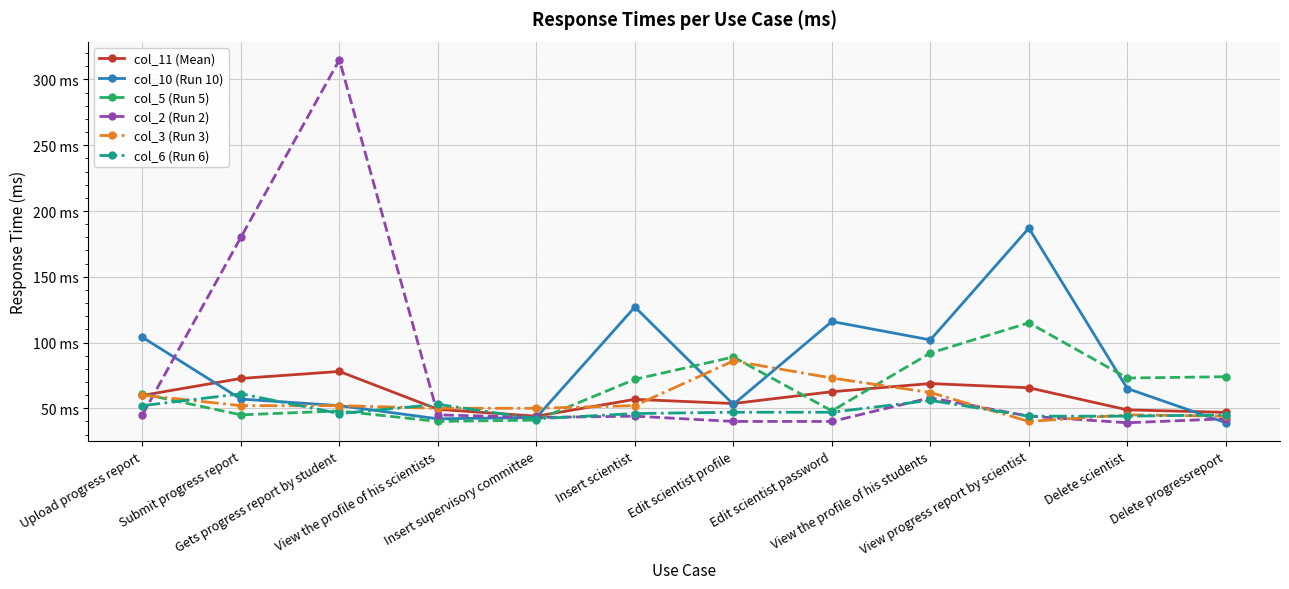

Reading right to left, transcribe all the data shown in this chart.

col_11 (Mean): 46.9	48.8	65.6	68.8	62.6	53.6	56.8	44.0	49.2	78.0	72.7	59.8
col_10 (Run 10): 39.0	65.0	187.0	102.0	116.0	53.0	127.0	43.0	42.0	52.0	57.0	104.0
col_5 (Run 5): 74.0	73.0	115.0	92.0	48.0	89.0	72.0	41.0	40.0	48.0	45.0	61.0
col_2 (Run 2): 42.0	39.0	44.0	58.0	40.0	40.0	44.0	43.0	45.0	315.0	180.0	45.0
col_3 (Run 3): 44.0	45.0	40.0	62.0	73.0	86.0	52.0	50.0	50.0	52.0	52.0	60.0
col_6 (Run 6): 45.0	44.0	44.0	56.0	47.0	47.0	46.0	42.0	53.0	46.0	61.0	52.0